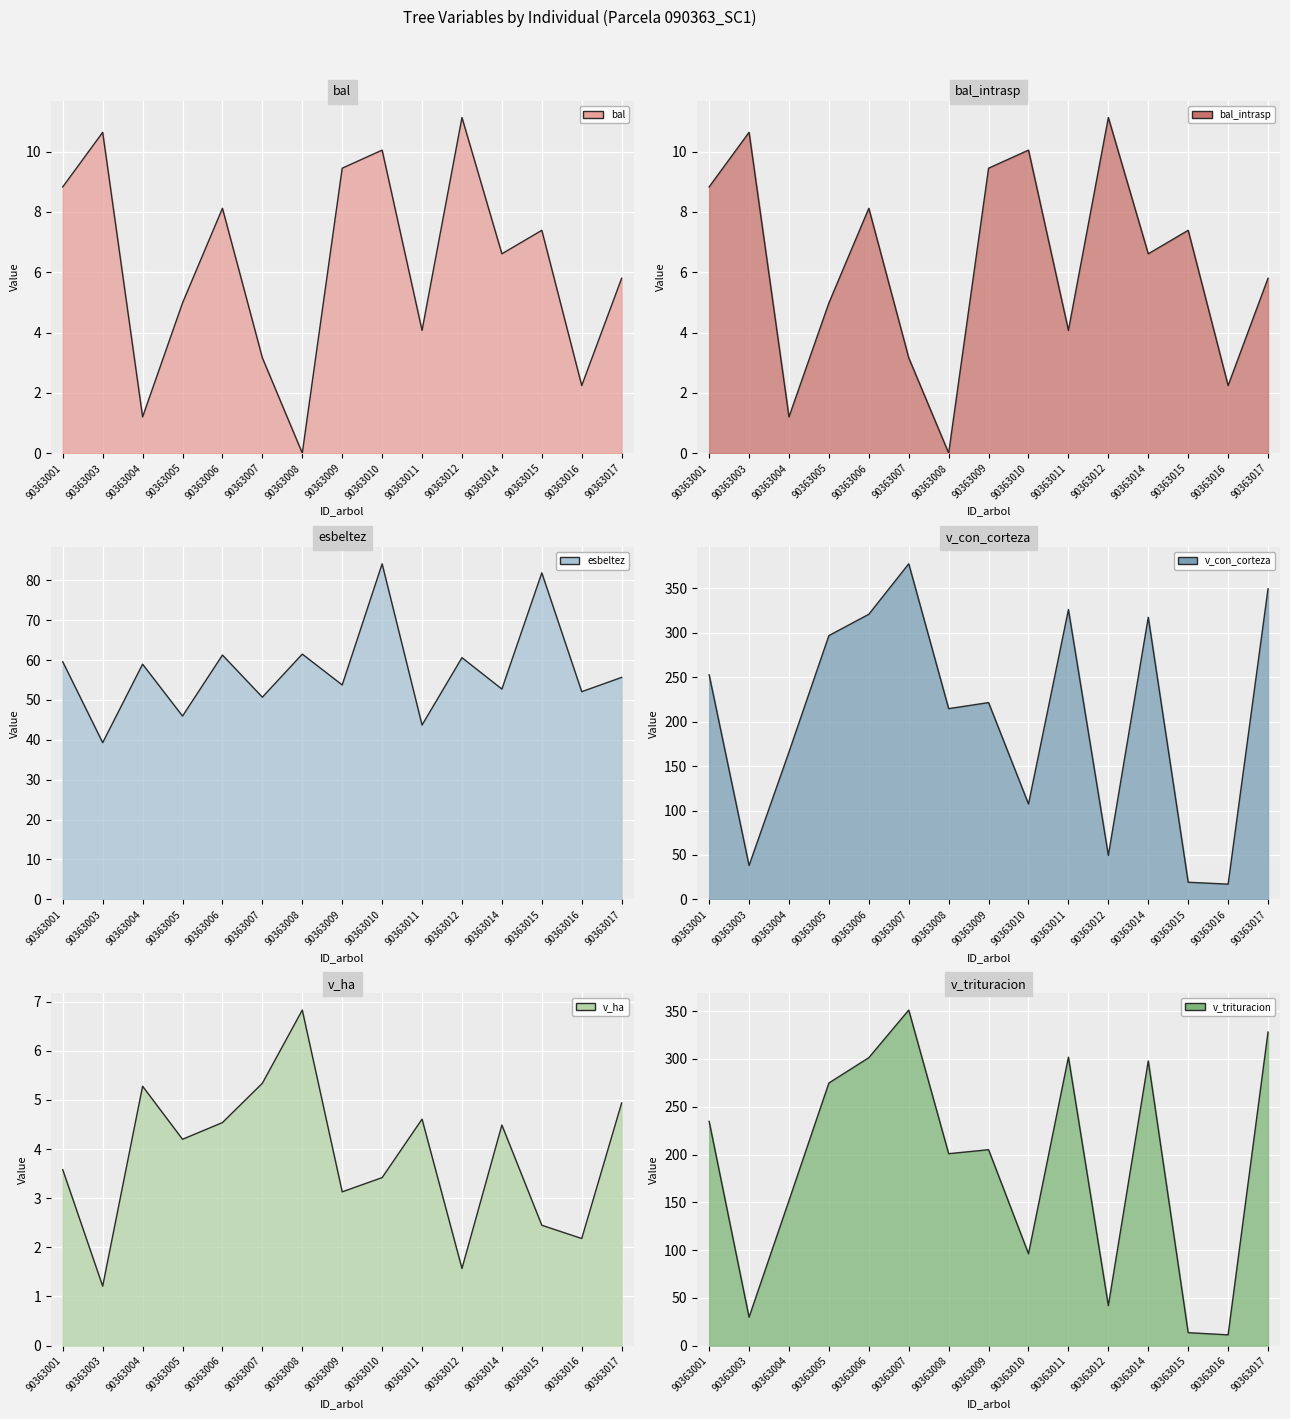

Does the chart display data point markers on the line(s)?

No